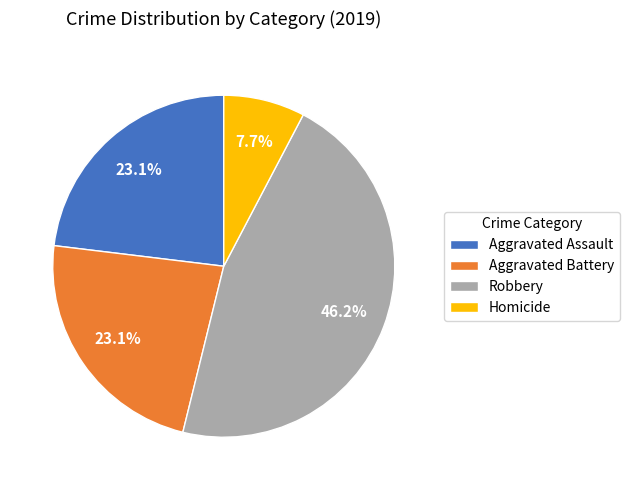

What percentage is the Robbery slice, to the nearest percent?

46%